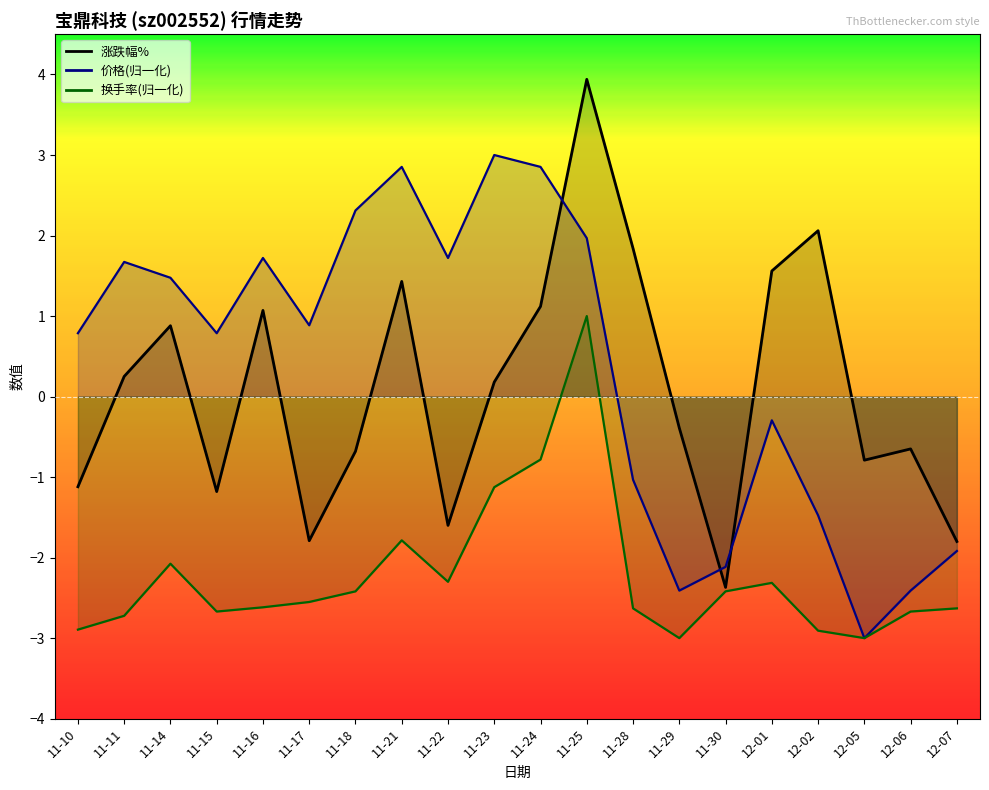

How many values in the 换手率 series are below -2?

16